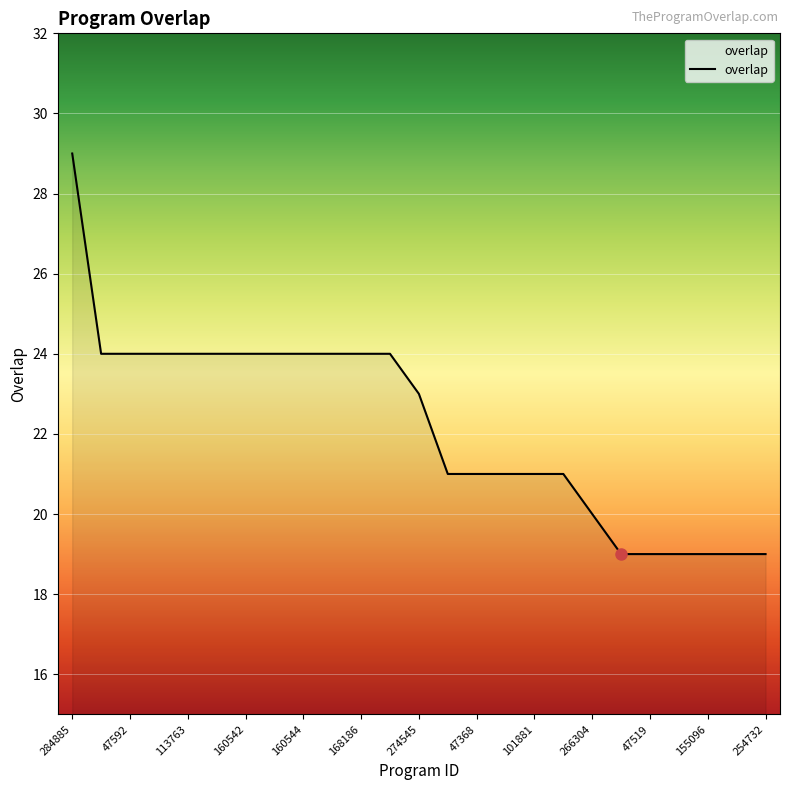

What is the smallest value displayed?

19